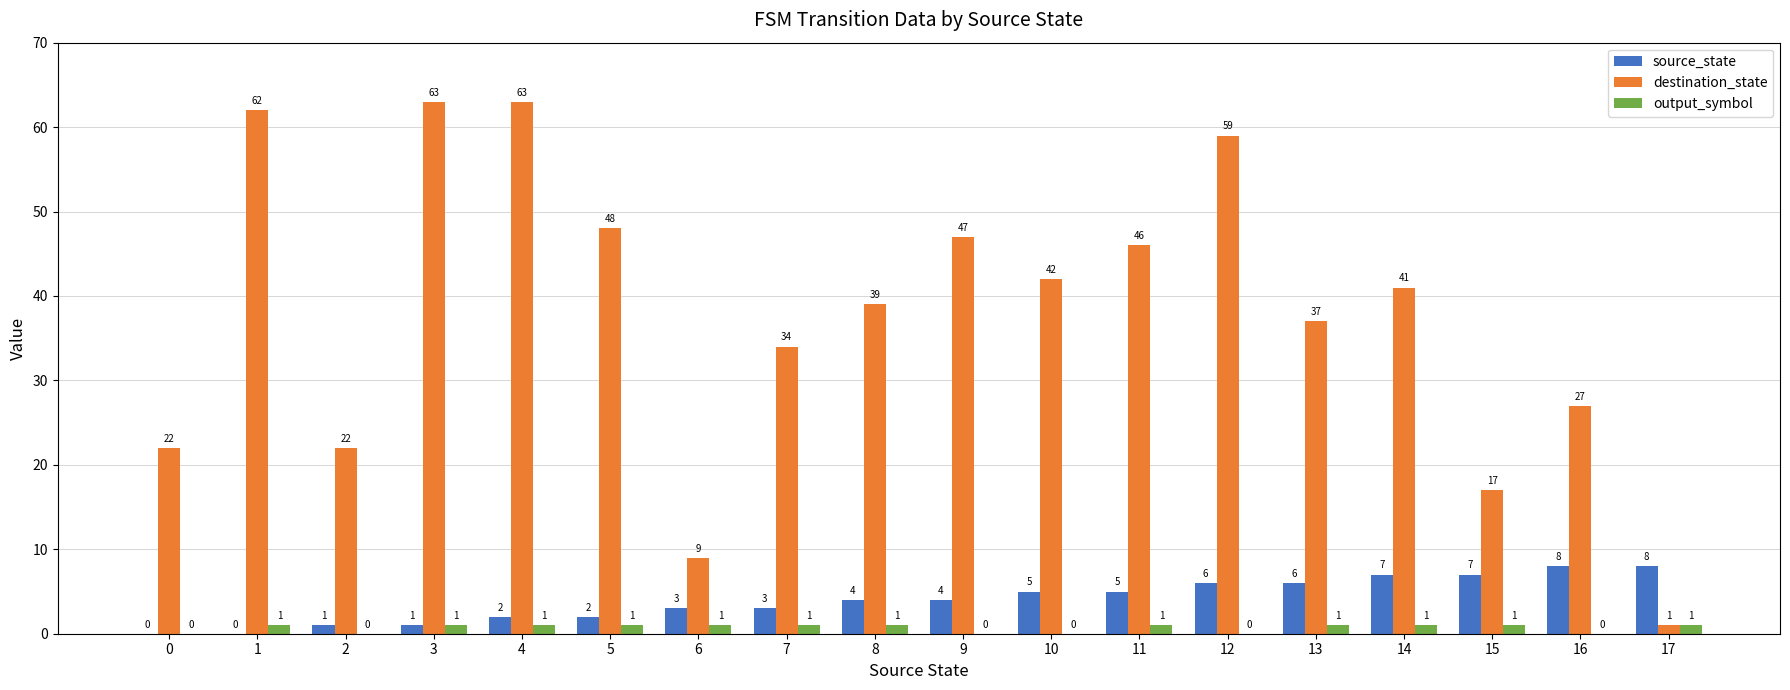

What is the maximum value shown in the chart?

63